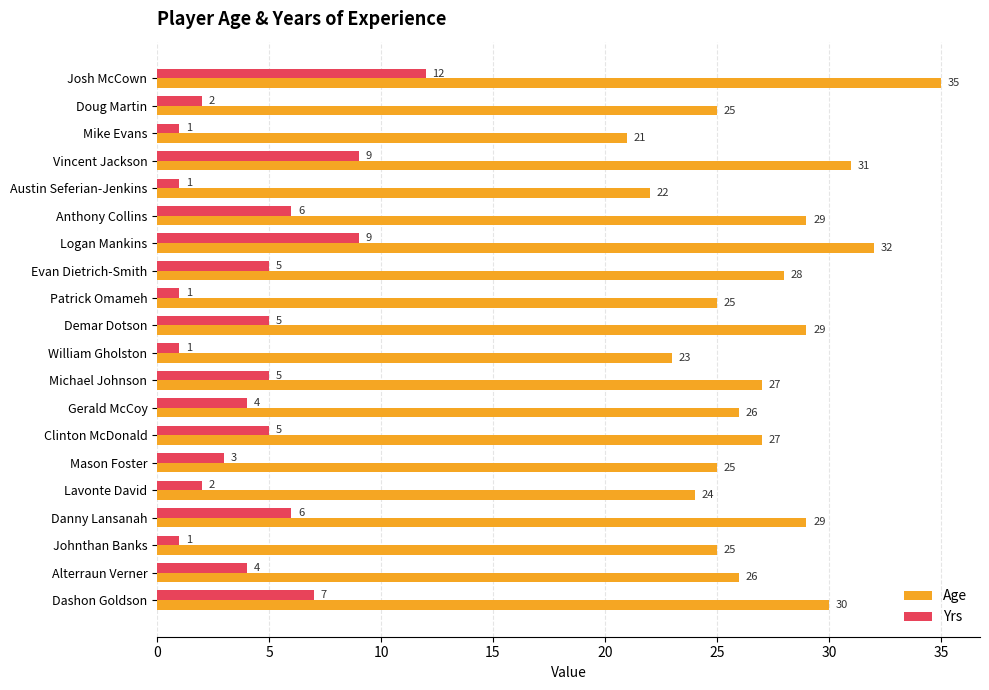

The value of Yrs at Gerald McCoy is 2. True or false?

False